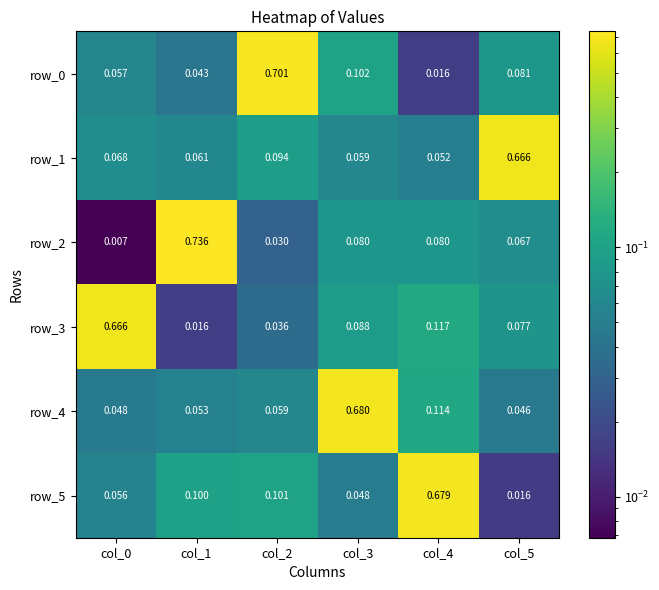

Is the value of row_4 at col_2 greater than the value of row_2 at col_4?

No